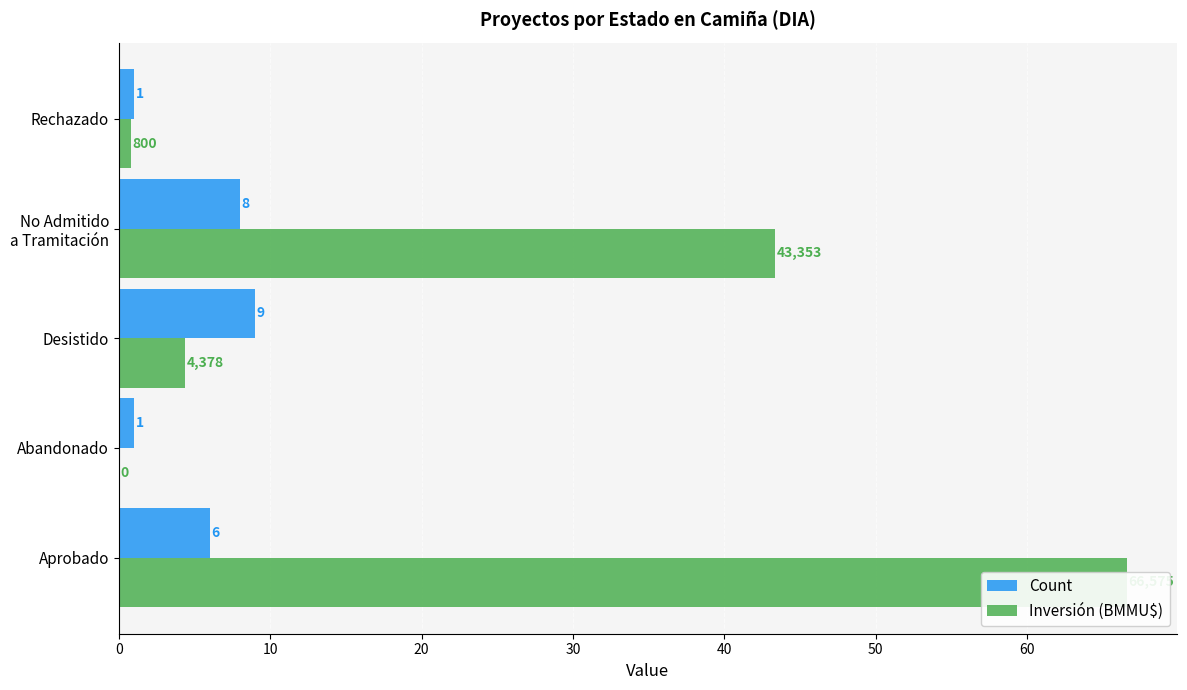

What is the maximum value for Count?

9.0